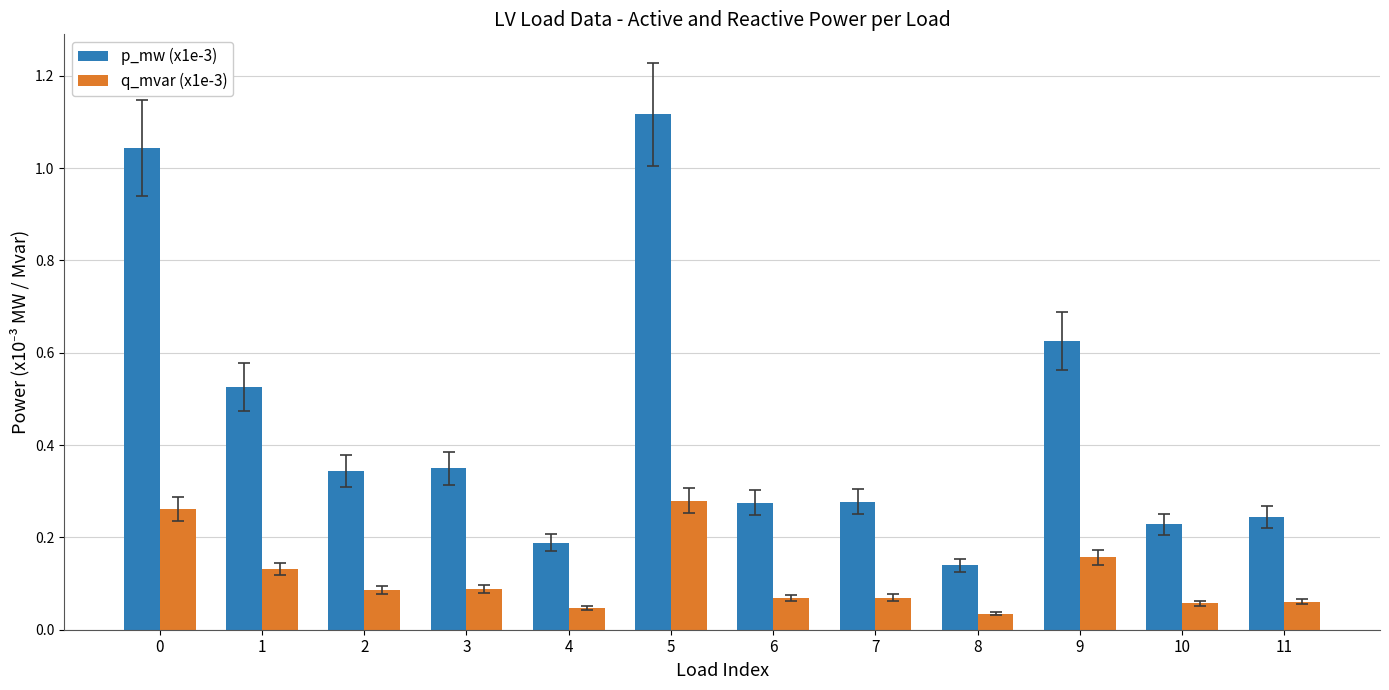

Is it true that p_mw (x1e-3) equals 0.1 at 7?

False